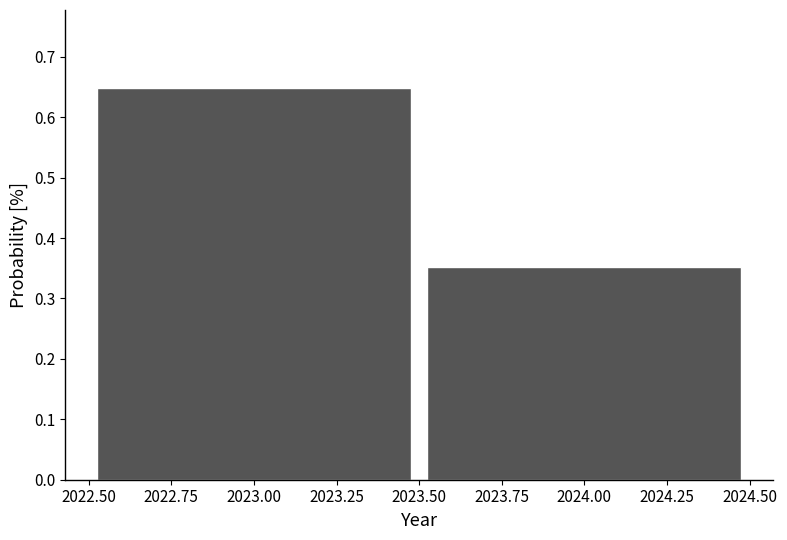

What is the height of the bar covering 2022.50 to 2023.50 on the x-axis? The values are not printed on the chart, so give them approximately, as read against the axis.

0.65